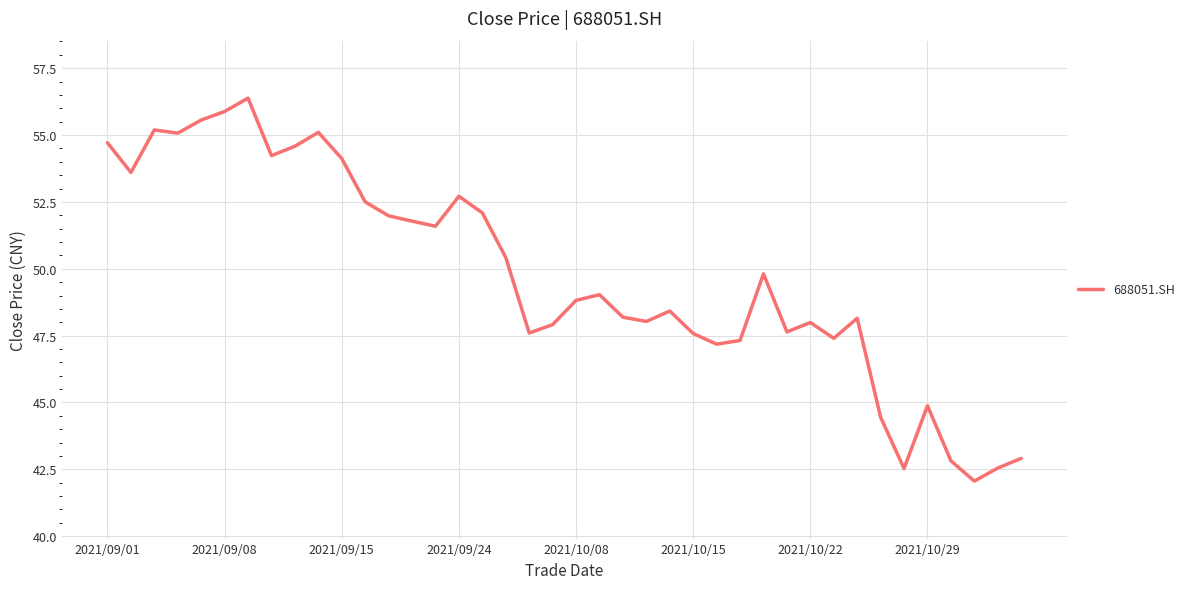

What is the greatest value displayed?

56.4